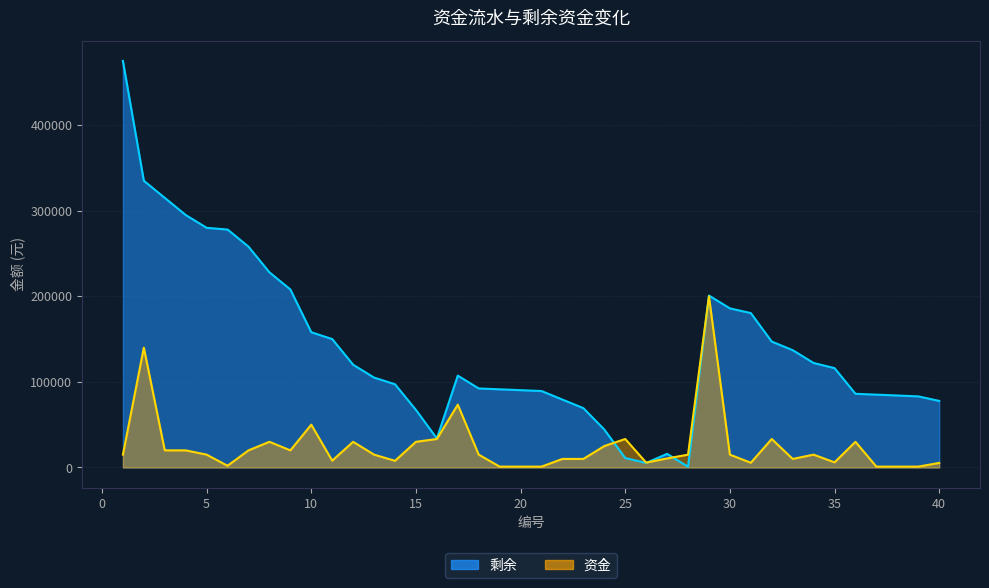

Is it true that 资金 equals 1000 at 21?

True